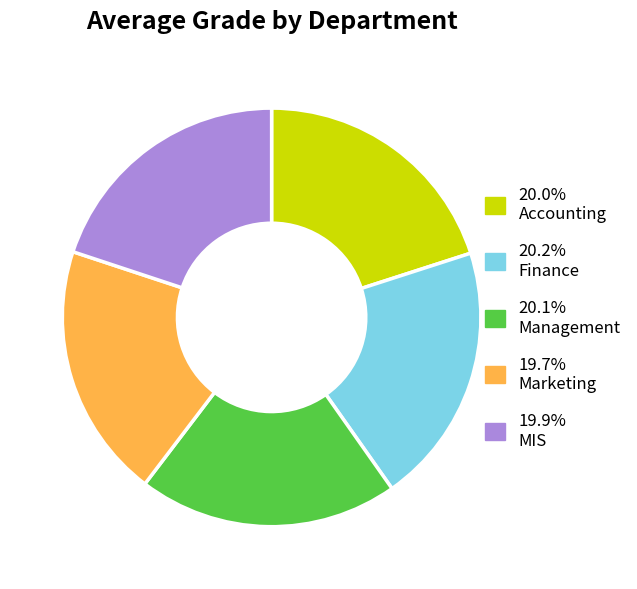

Does any single category account for the majority?

No